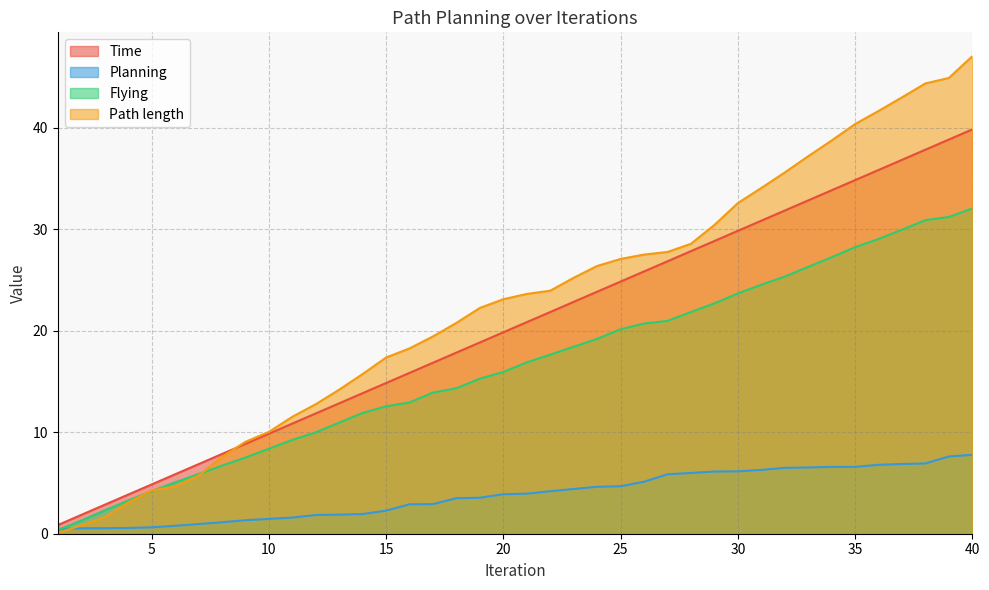

How many data points in Path length are above 23?

21